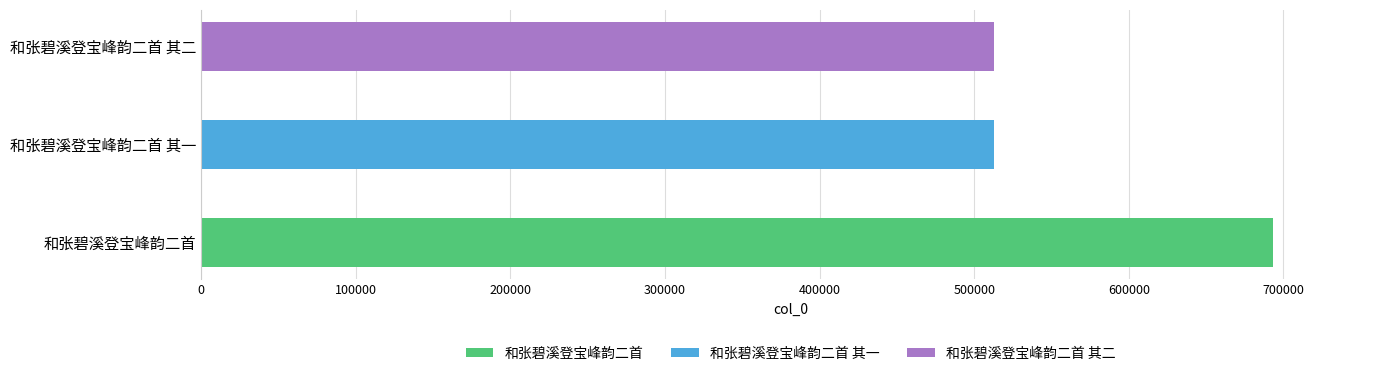

Count the number of values greater than 512506.

1